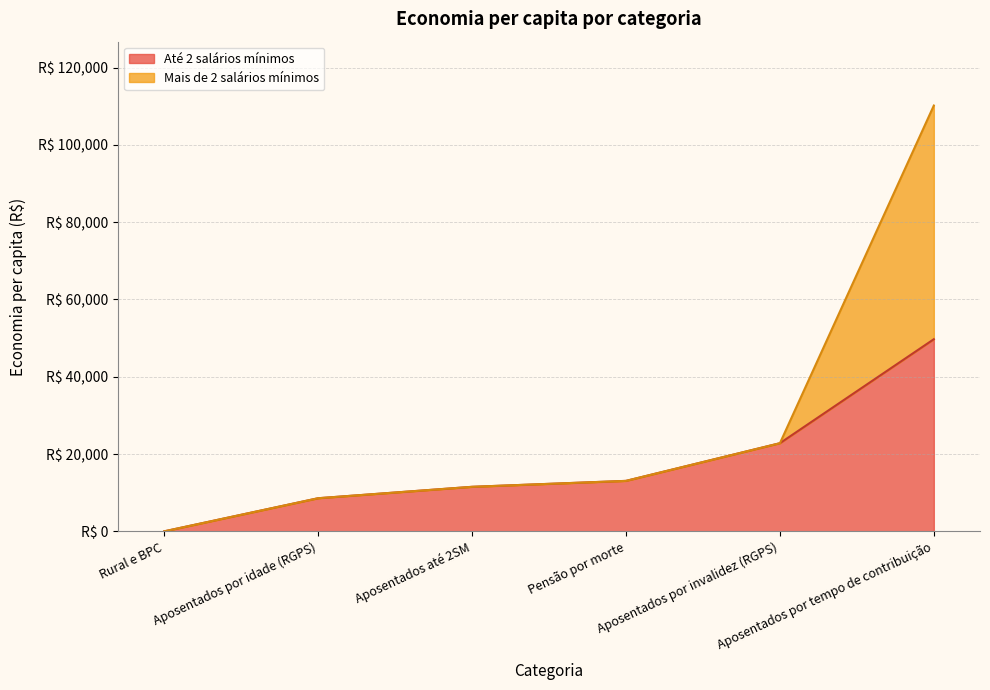

What is the label of the 4th point from the left?

Pensão por morte